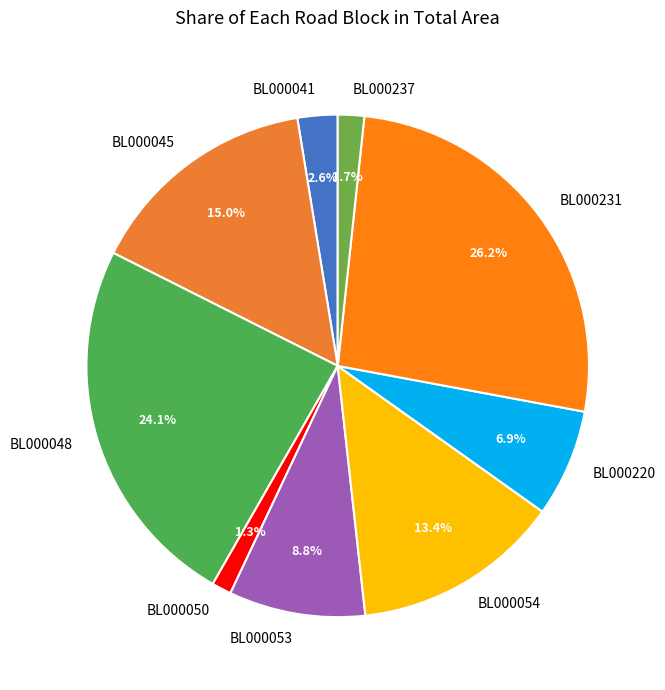

What portion of the pie excludes BL000045?

85.0%